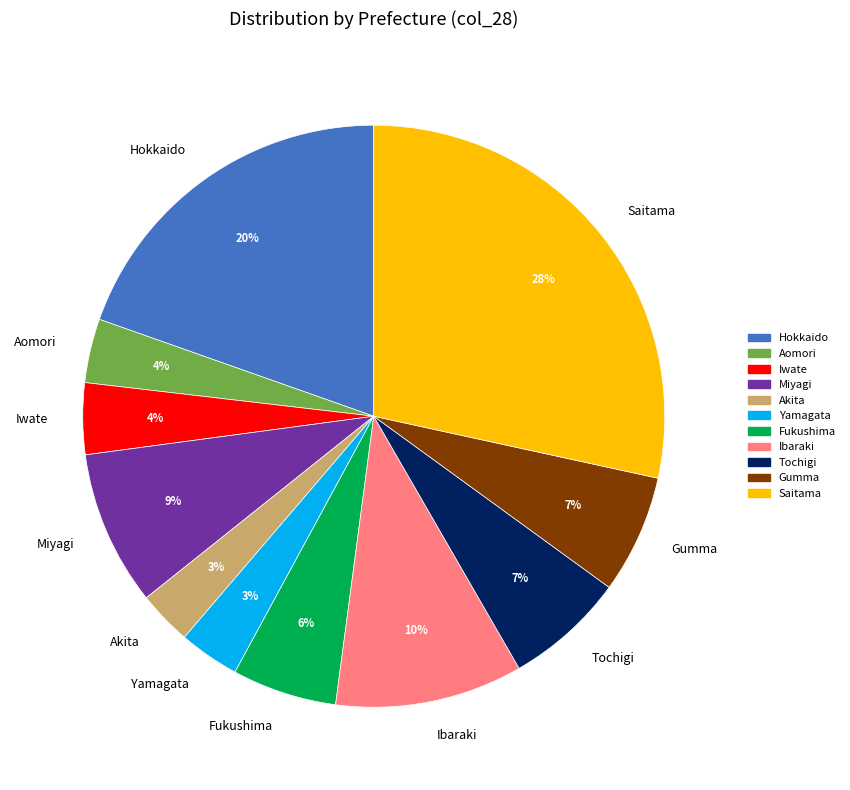

The Tochigi slice represents 11% of the pie. True or false?

False